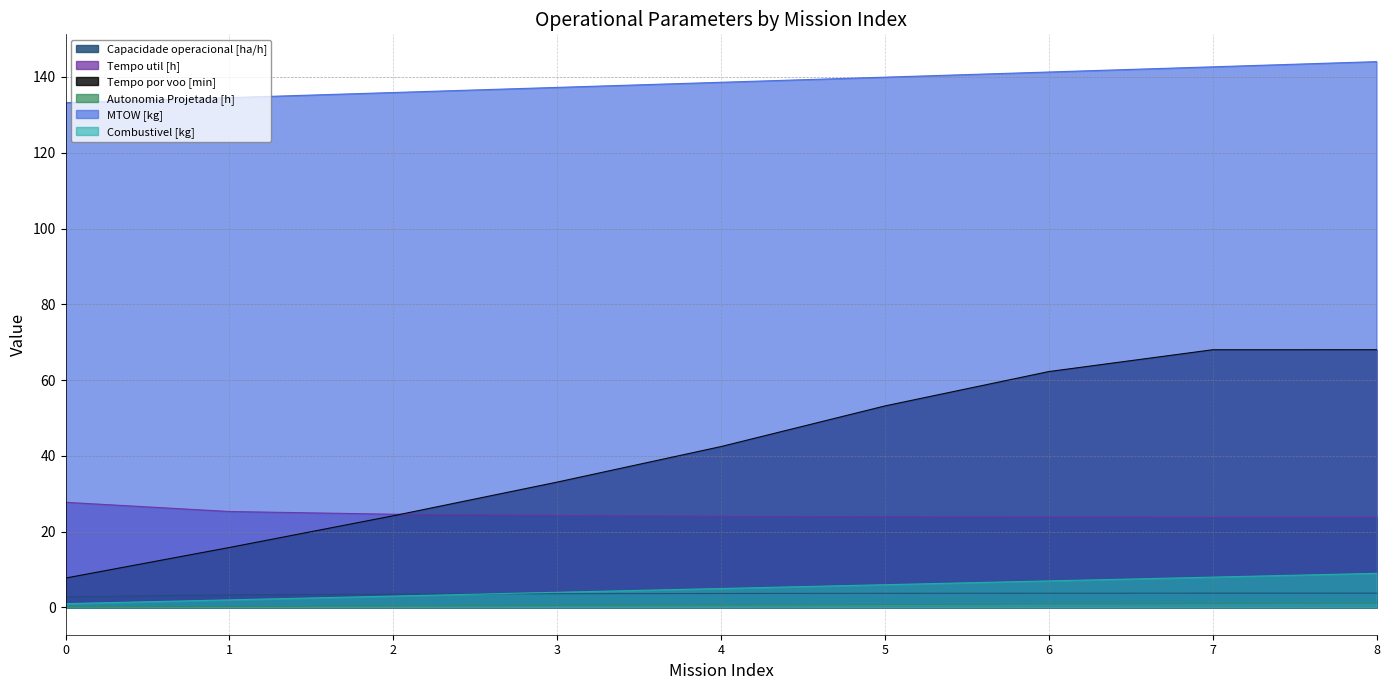

True or false: Tempo por voo [min] has more than 1 interior local peaks.

False